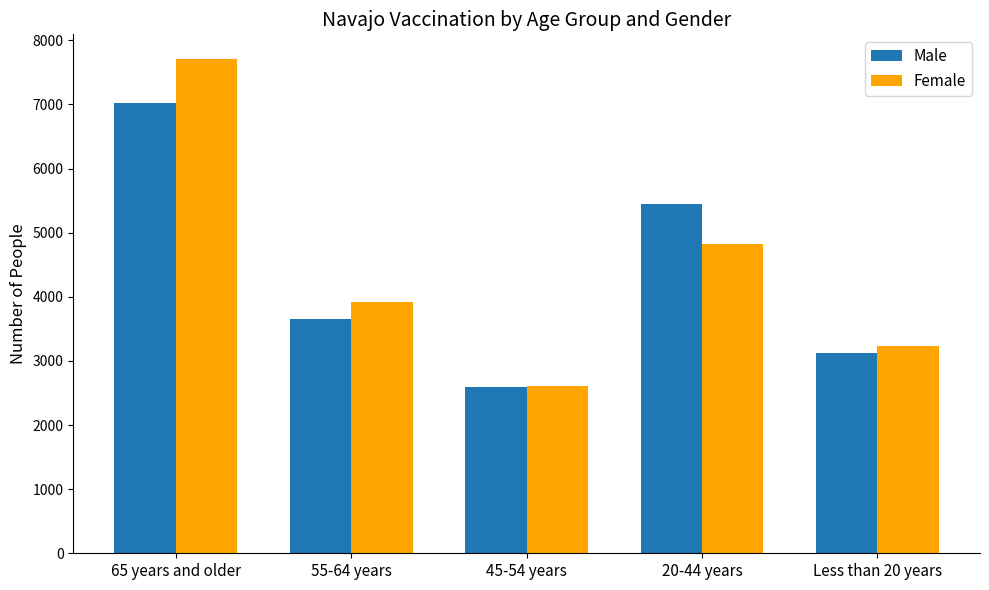

Rank the series at Less than 20 years from highest to lowest value.

Female, Male